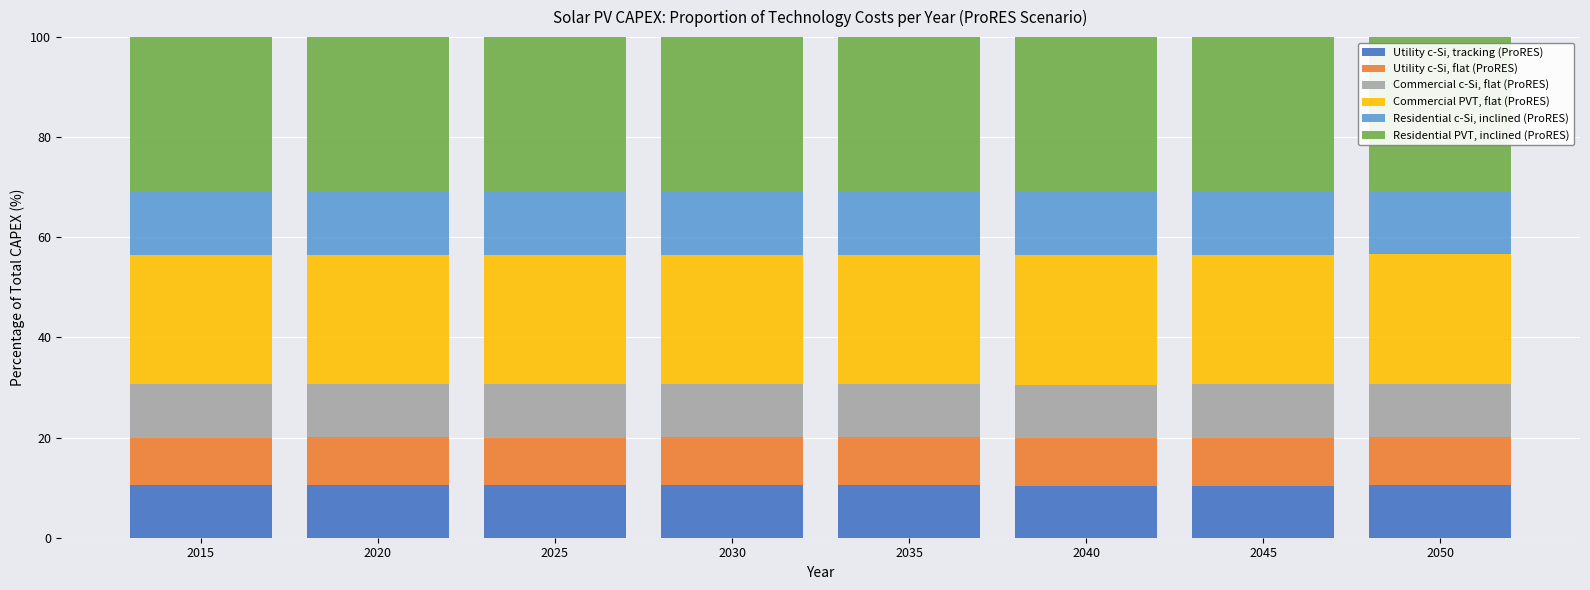

What is the total value across all series at 2025?

100.0